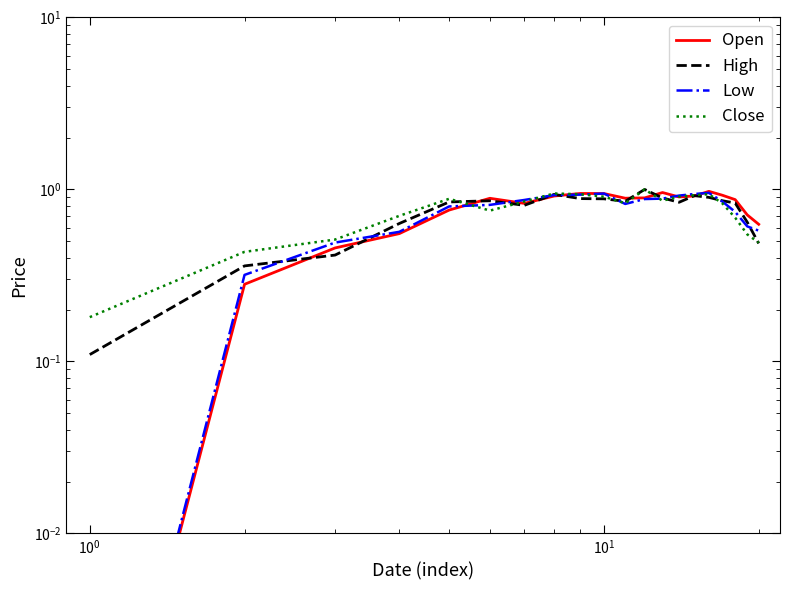

Rank the series by their average value, from lowest to highest.

Low, High, Close, Open